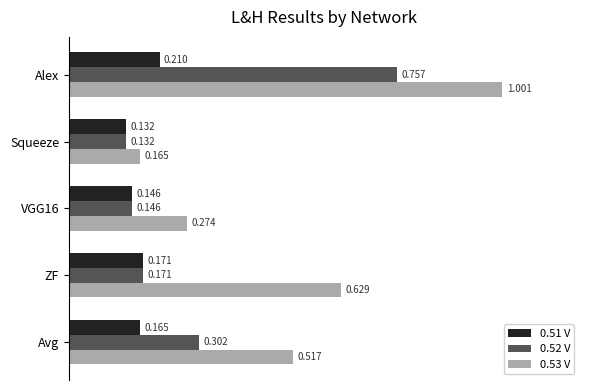

At which label does 0.53 V reach its minimum?

Squeeze